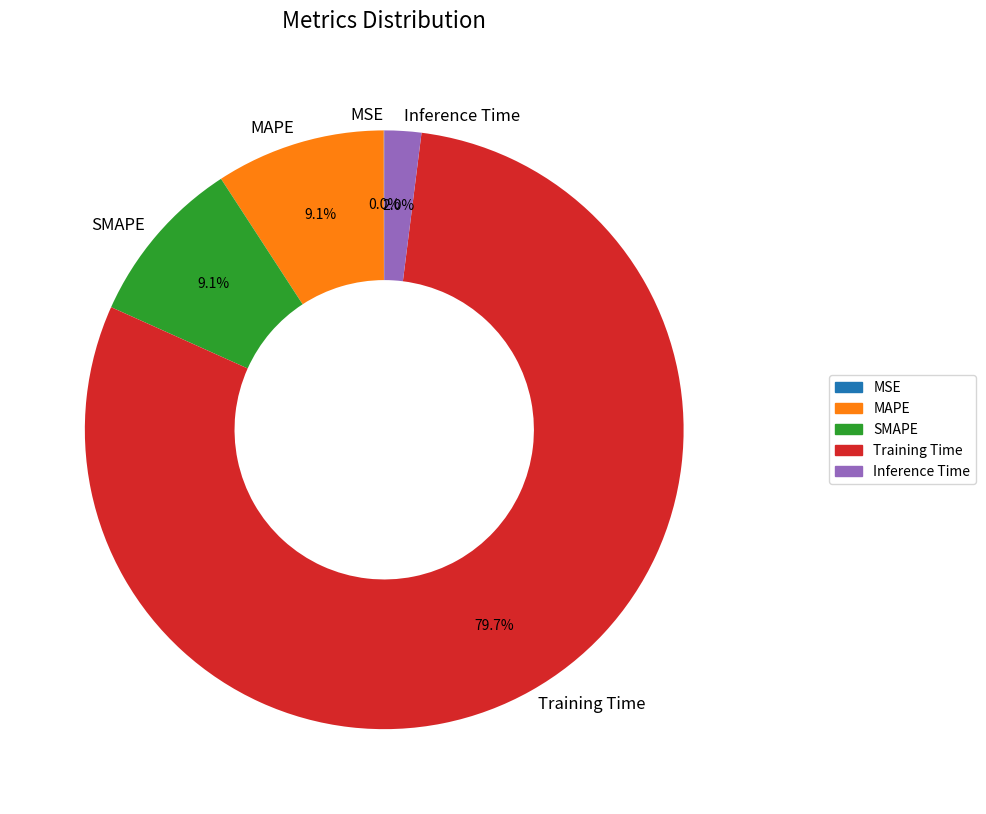

Which has a higher value, SMAPE or Inference Time?

SMAPE